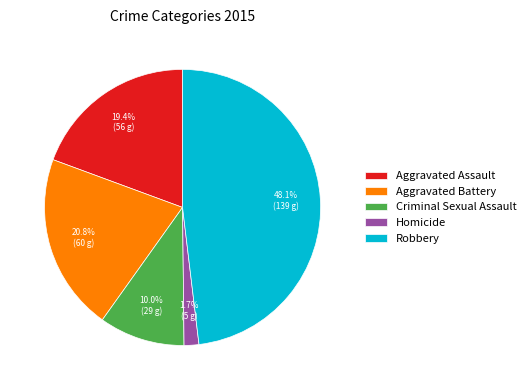

Is it true that Aggravated Battery is 21% of the pie?

True